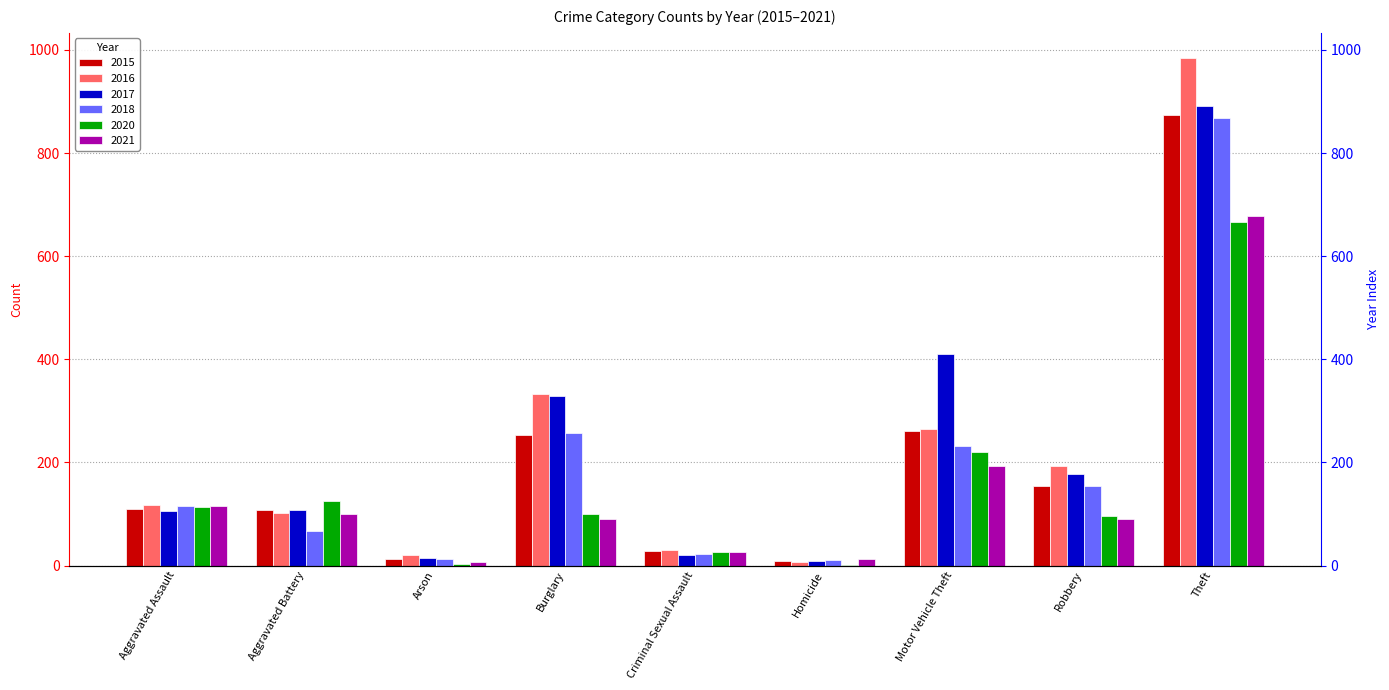

What is the label of the 4th bar from the right?

Homicide